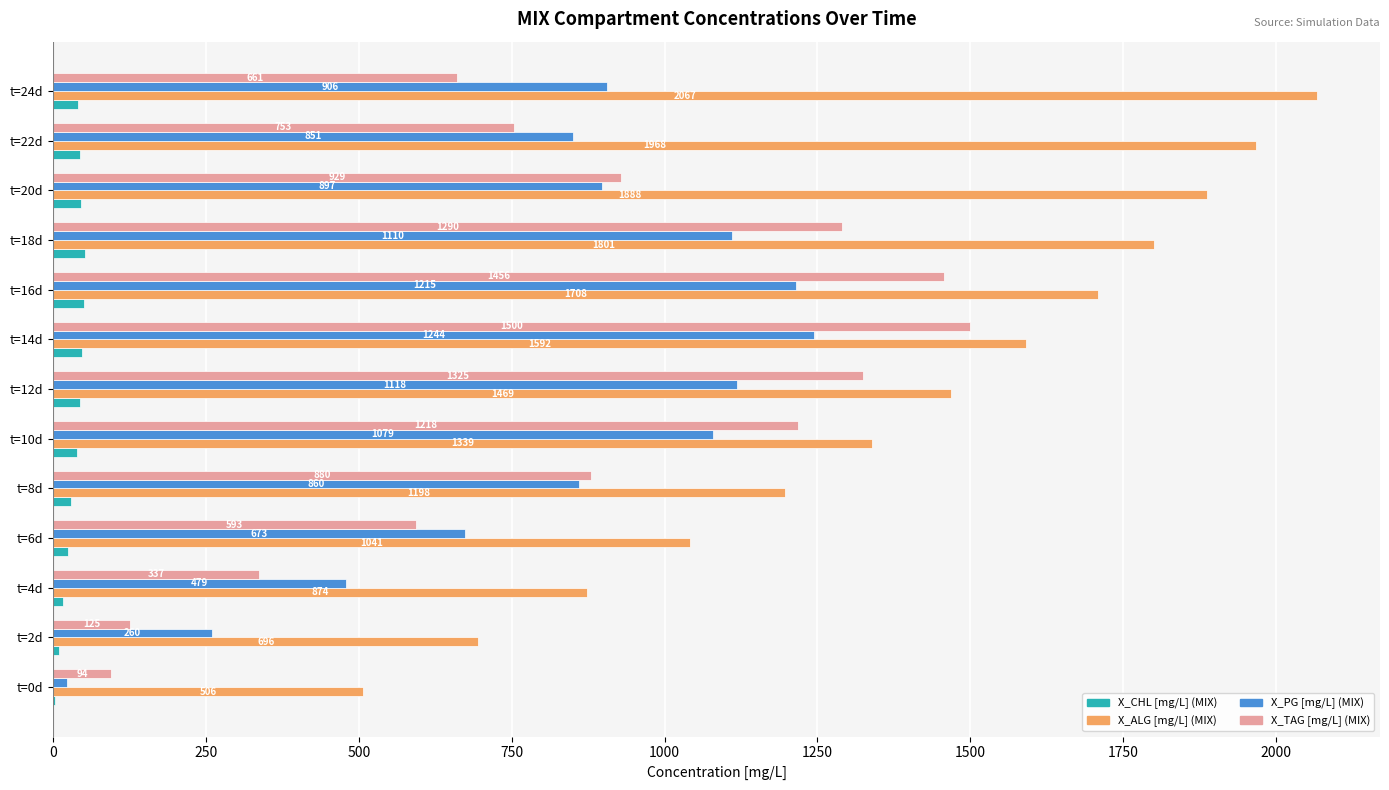

Which category has the highest value across all series?

t=24d